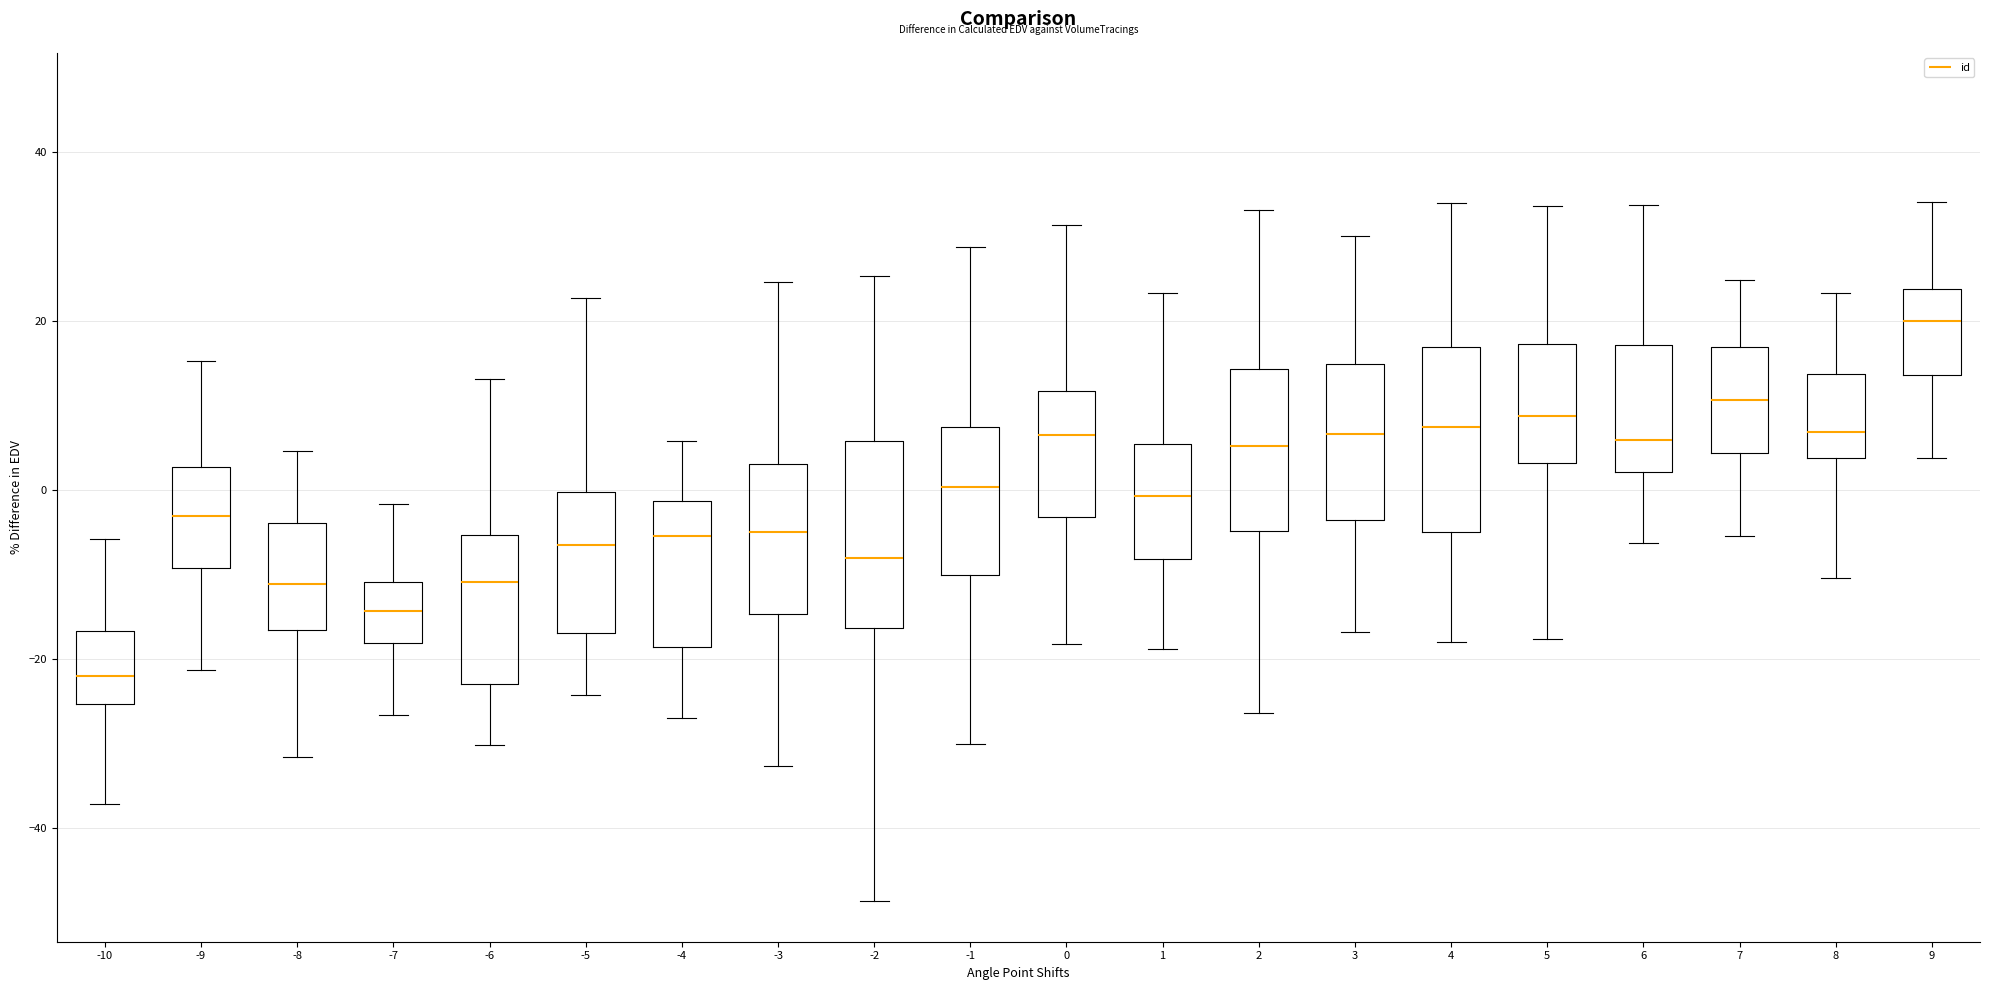

Where does the lower whisker of the box at x = 6 end on the y-axis? The values are not printed on the chart, so give them approximately, as read against the axis.

-6